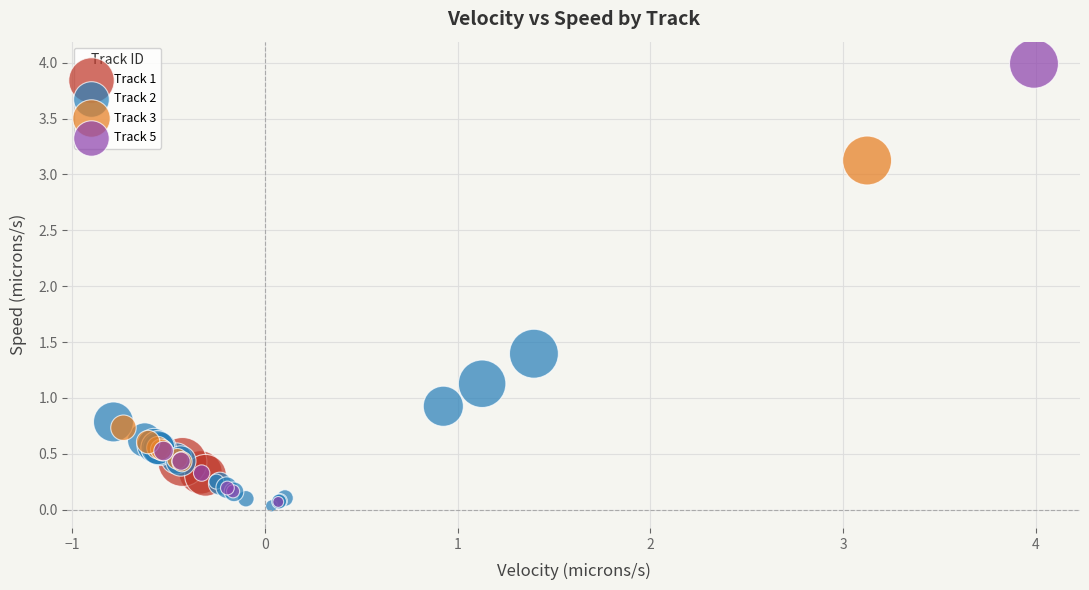

Which series reaches the maximum Y coordinate?

Track 5